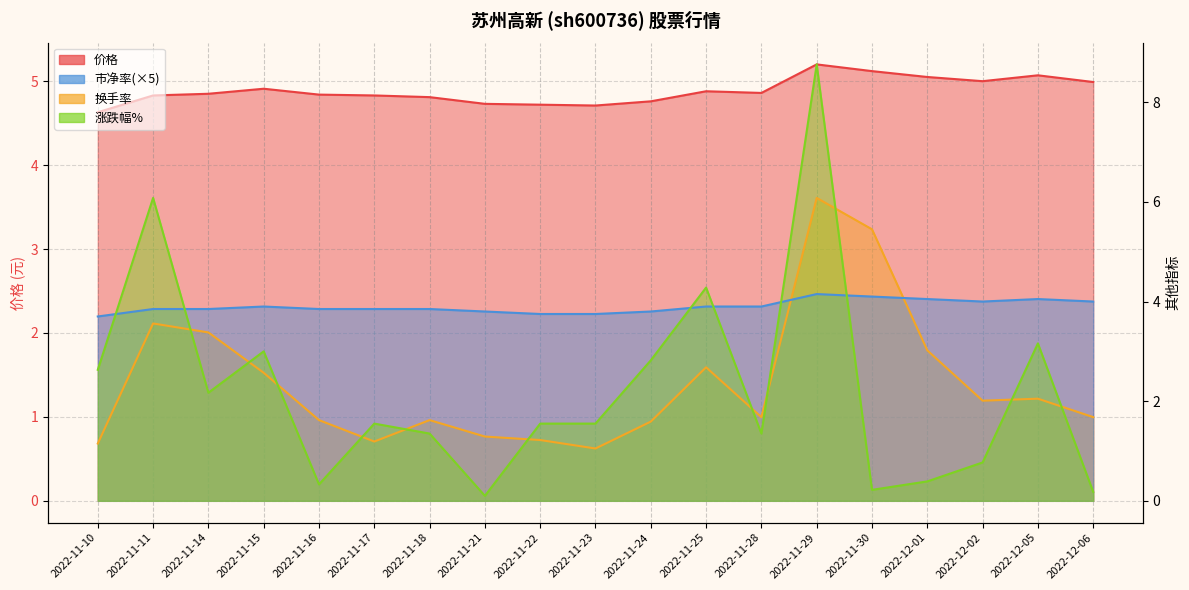

The value of 涨跌幅% at 2022-11-30 is 0.4. True or false?

False